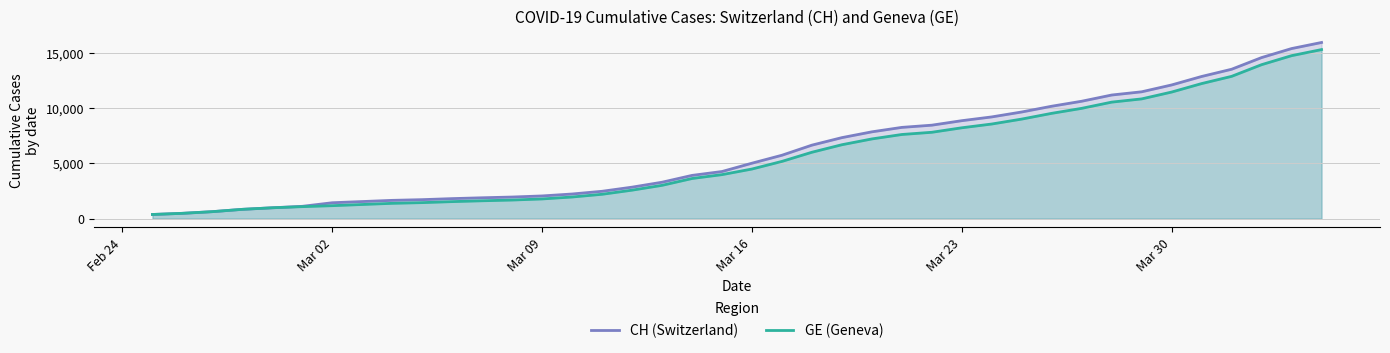

What is the total value across all series at Mar 23?

17068